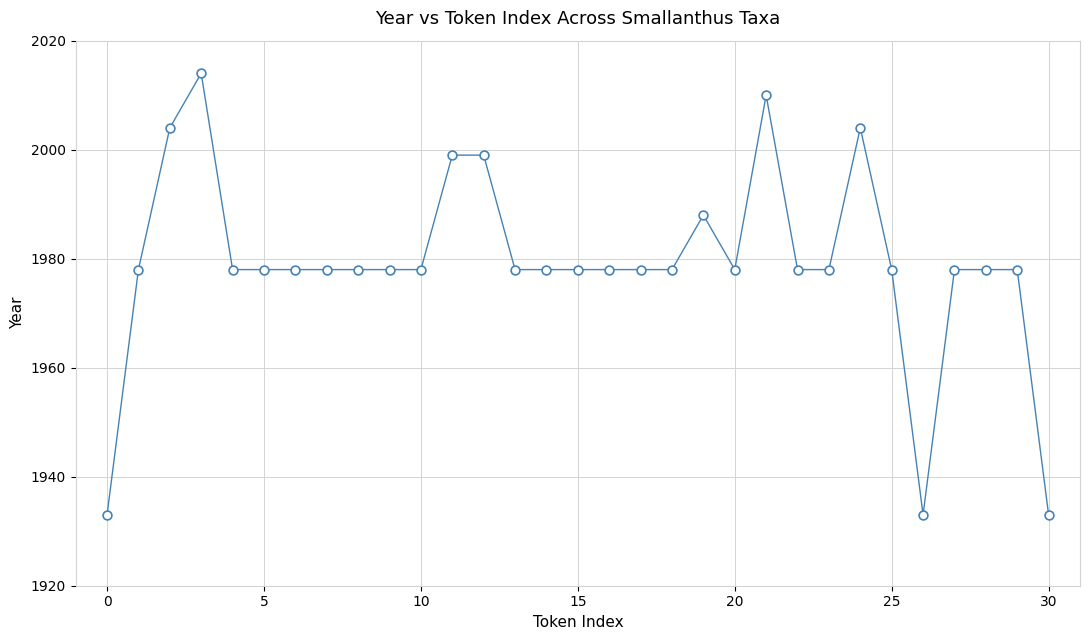

What is the difference between the maximum and minimum values?

81